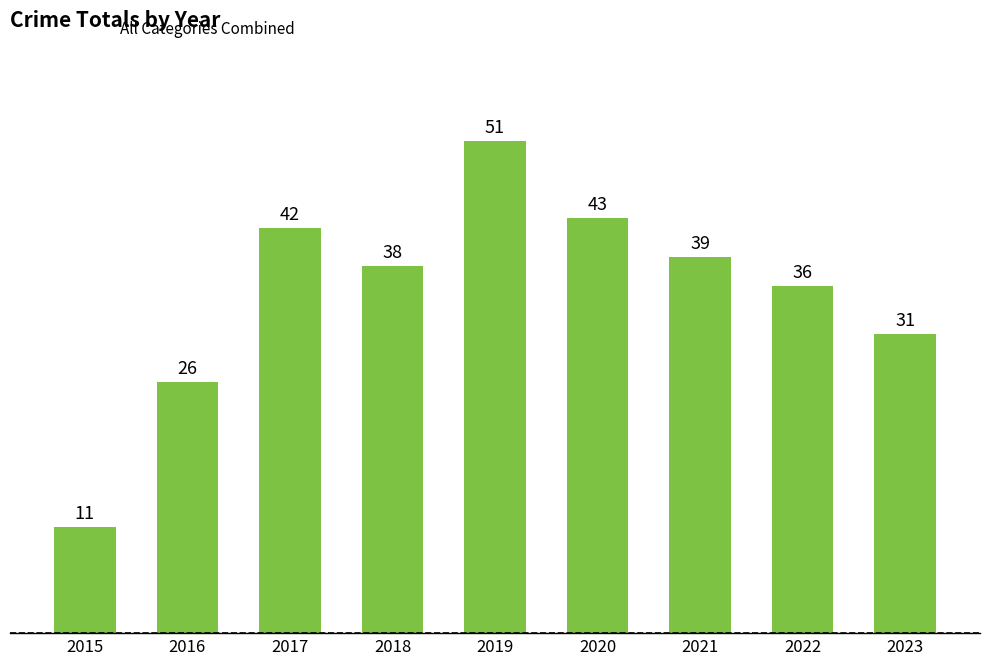

At which category does the chart reach its peak across all series?

2019